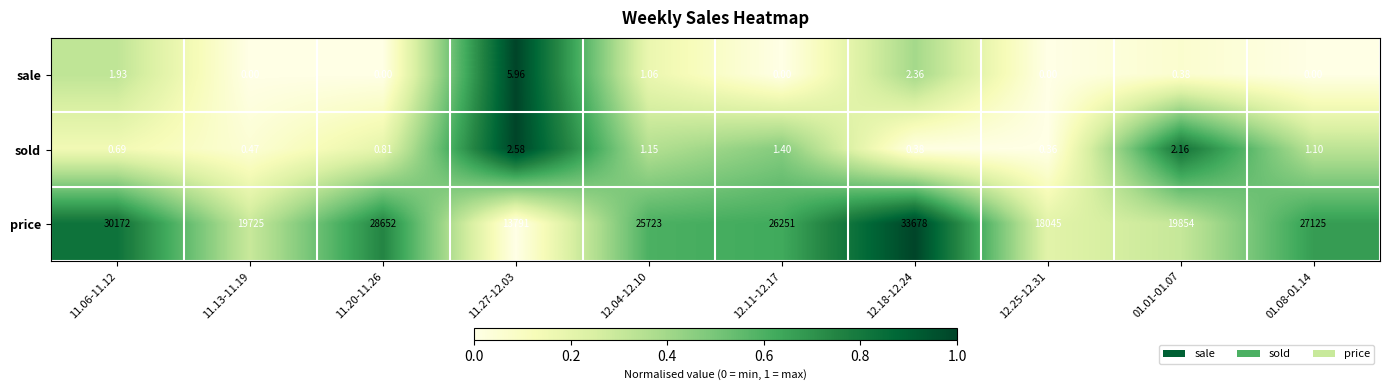

Which series has the largest total across all categories?

price